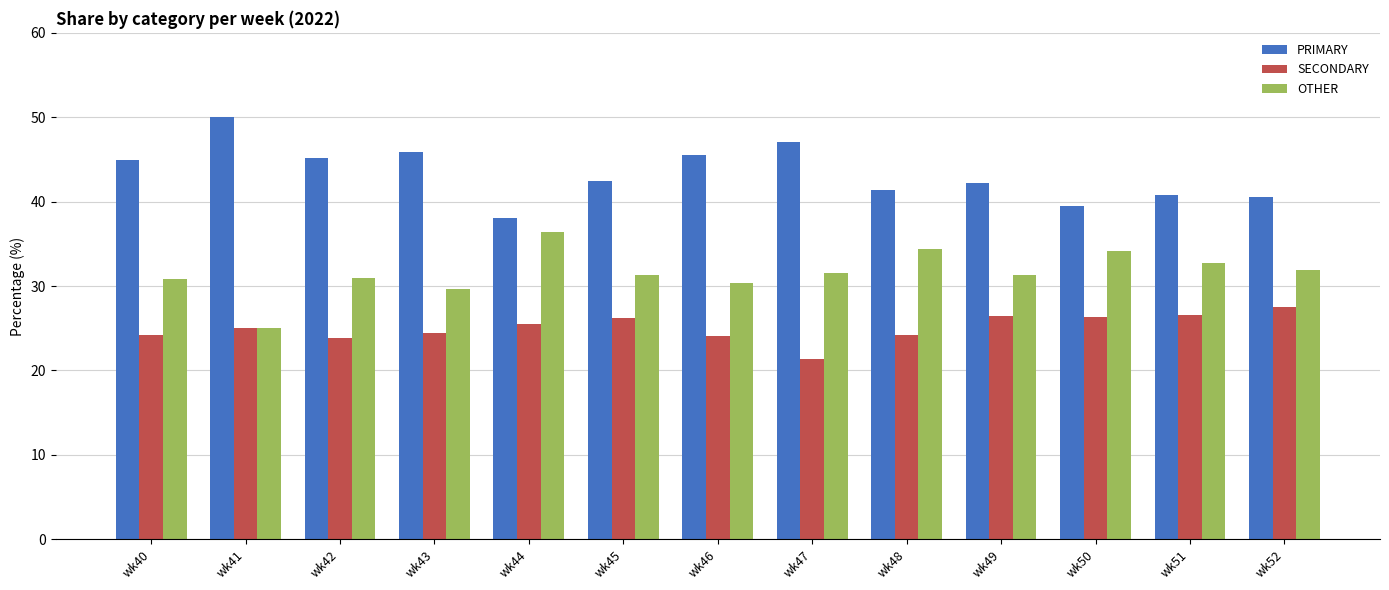

Is it true that SECONDARY equals 24.2 at wk40?

True